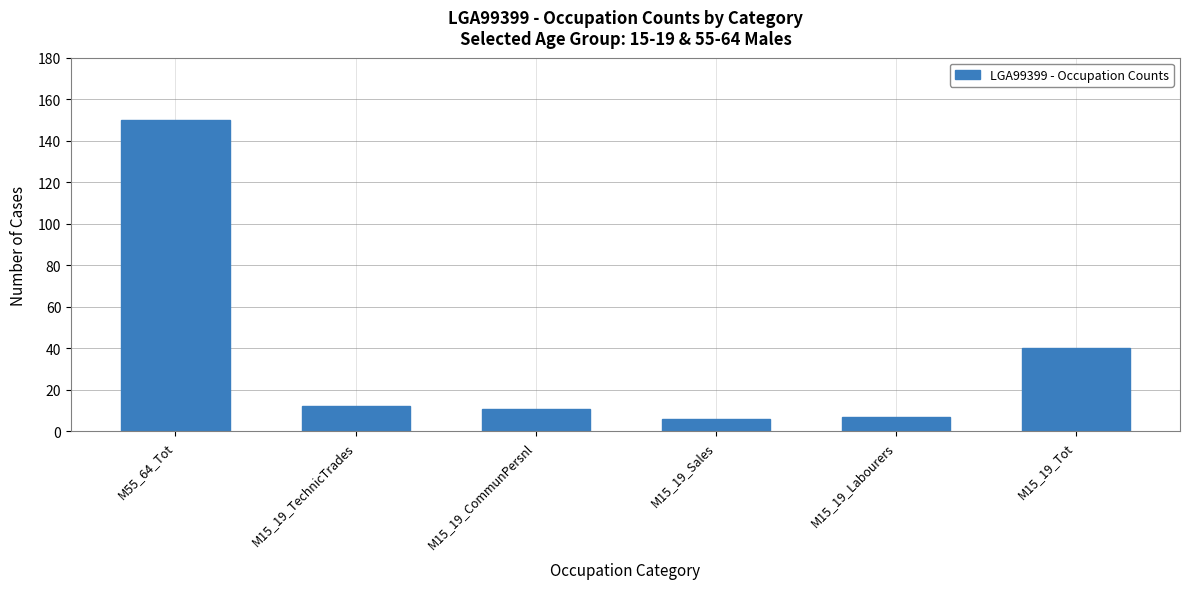

What is the greatest value displayed?

150